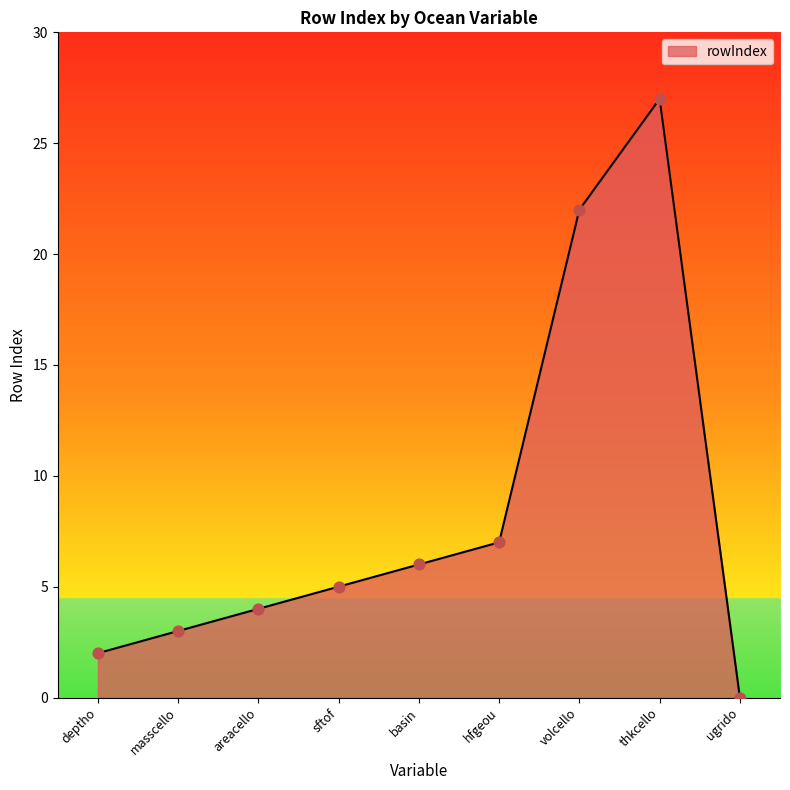

Between hfgeou and sftof, which is larger?

hfgeou